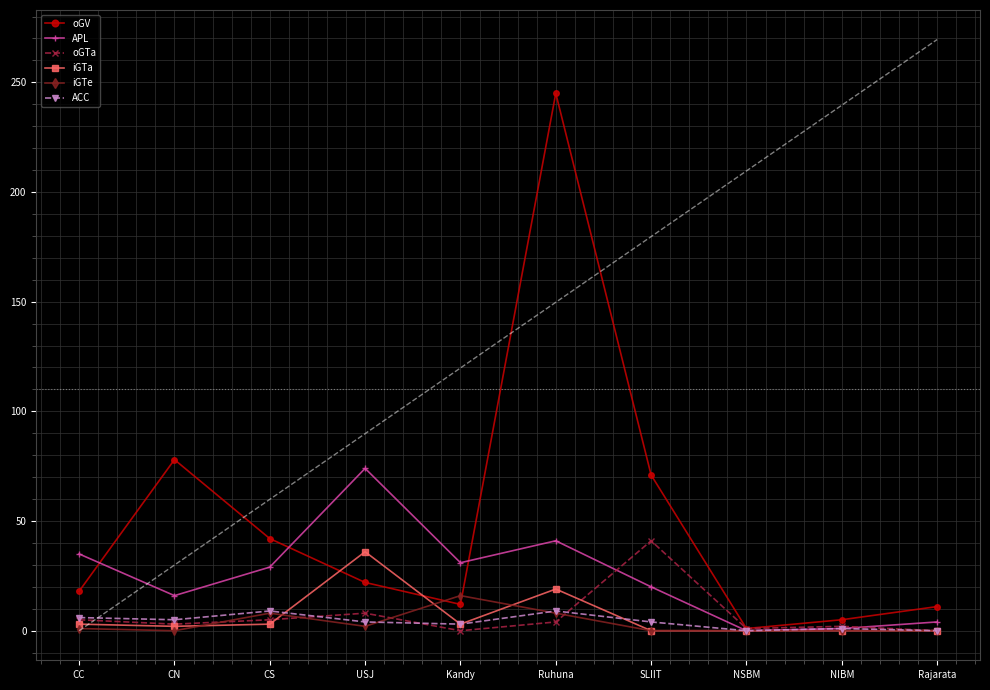

True or false: APL and oGV intersect in this chart.

True